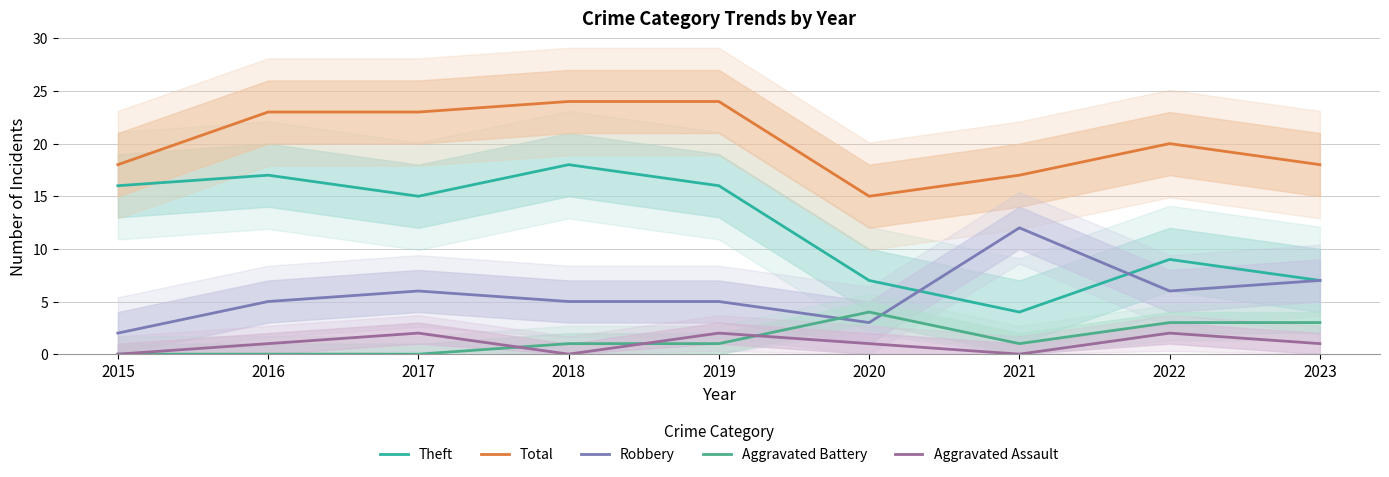

Between 2022 and 2016, which is larger?

2016